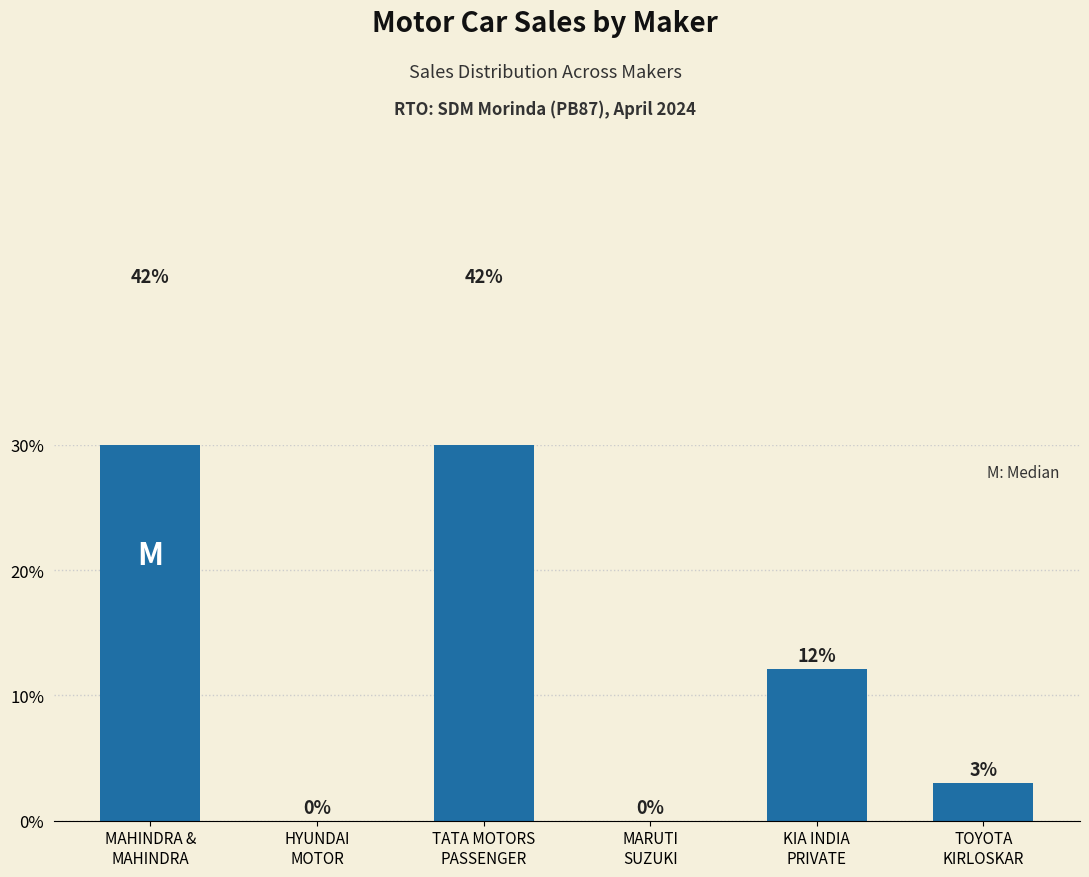

List the labels in order of value, smallest first.

HYUNDAI
MOTOR, MARUTI
SUZUKI, TOYOTA
KIRLOSKAR, KIA INDIA
PRIVATE, MAHINDRA &
MAHINDRA, TATA MOTORS
PASSENGER